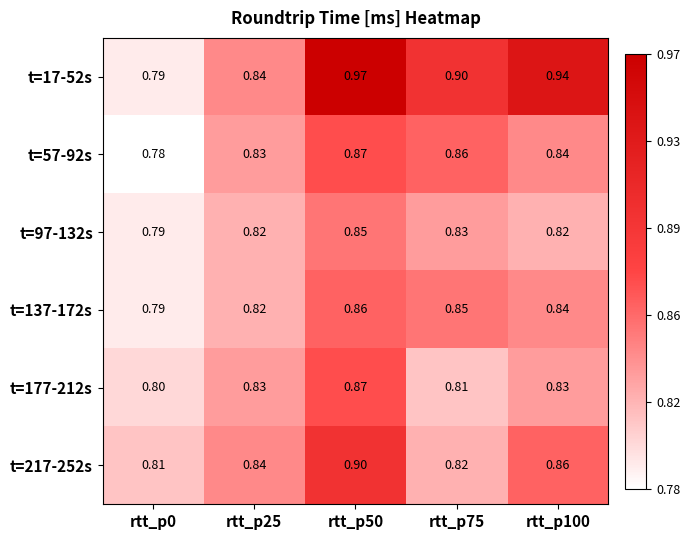

At how many categories does at least one series exceed 0?

5